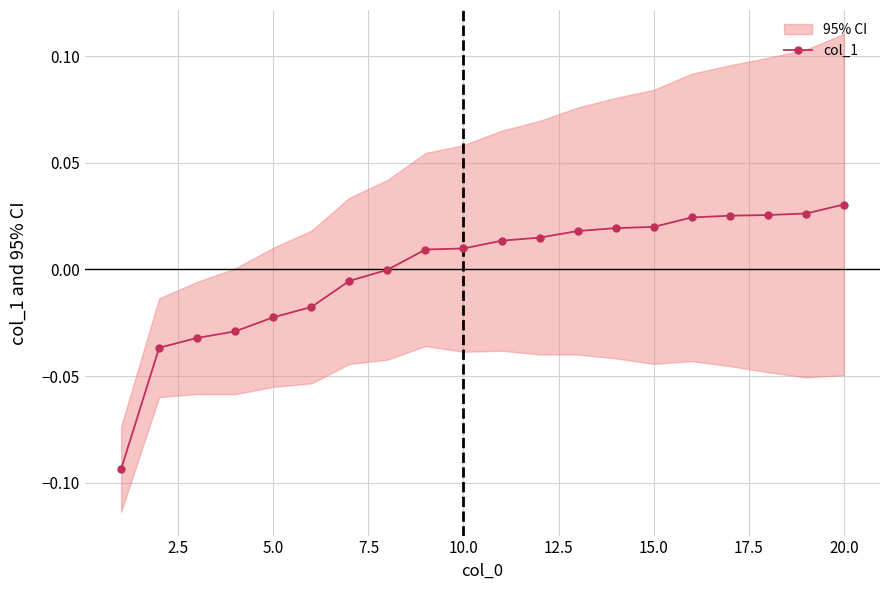

True or false: the data shows -0.0 at 5.0.

False